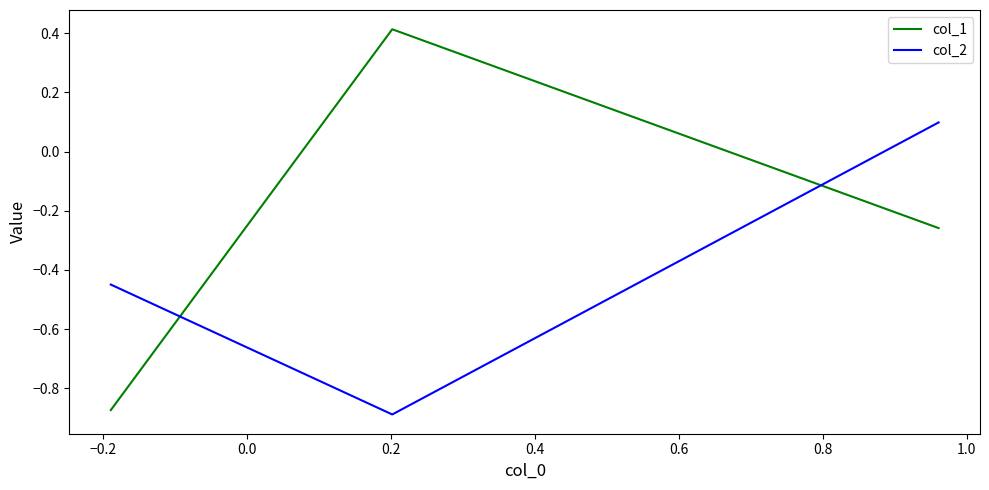

Count the number of categories in the chart.

3